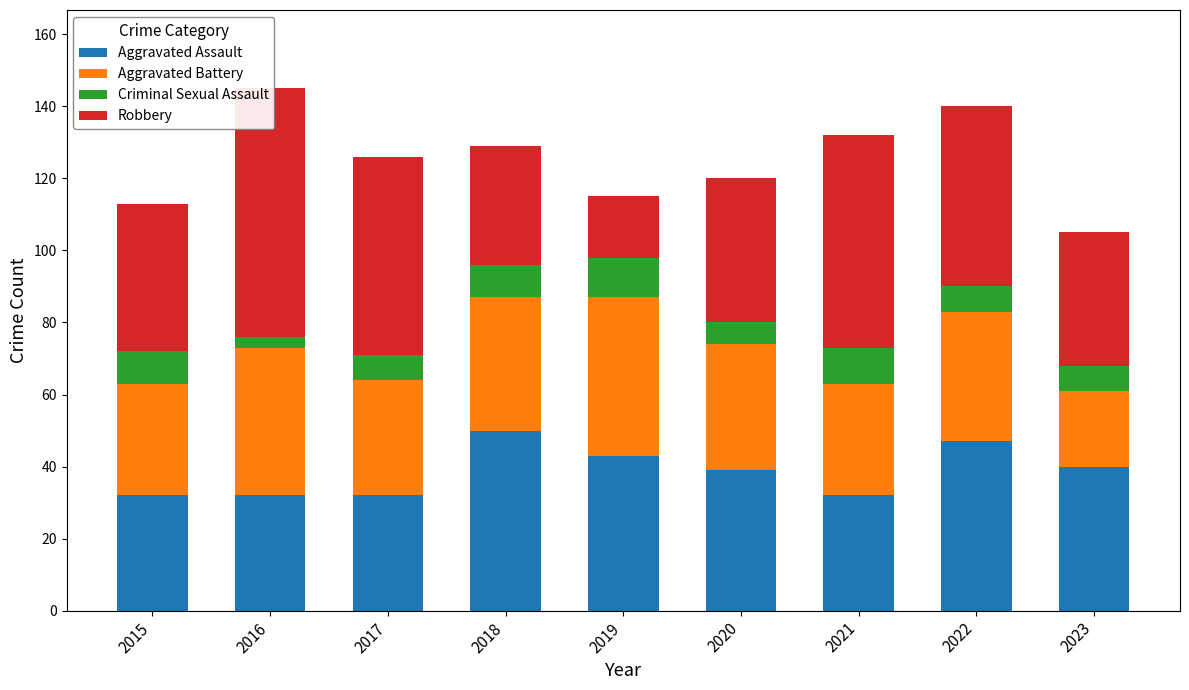

What is the difference between the highest and lowest values at 2016?

66